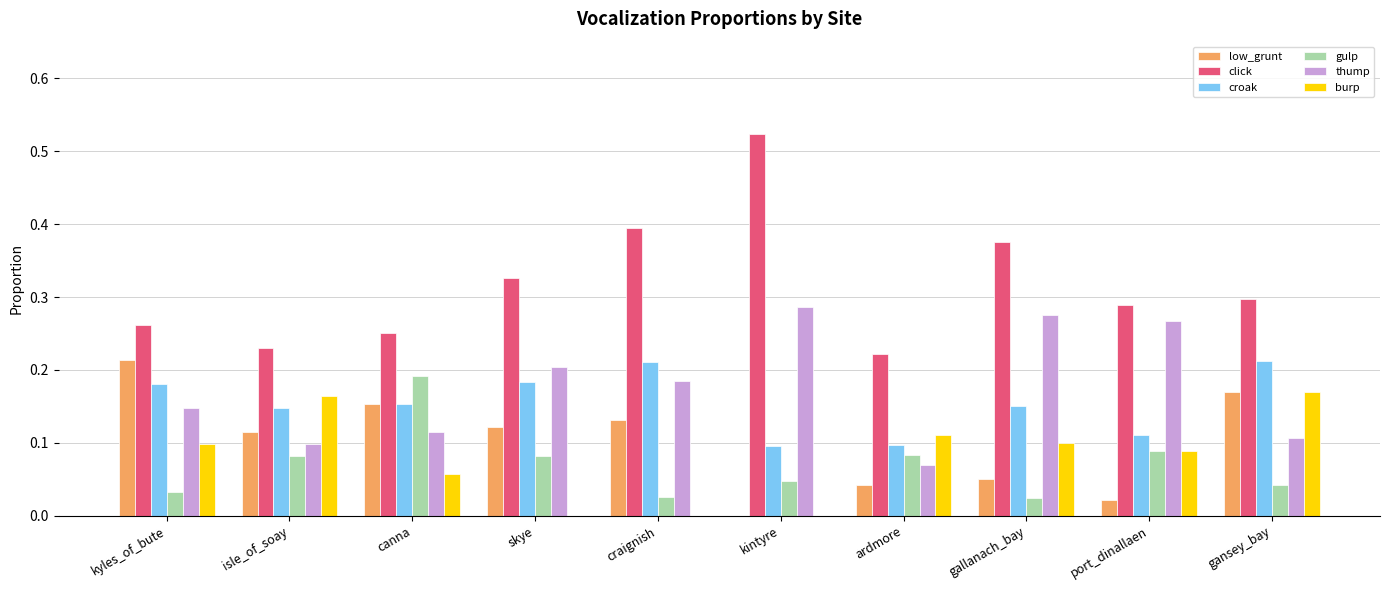

The value of low_grunt at kyles_of_bute is 0.2. True or false?

True